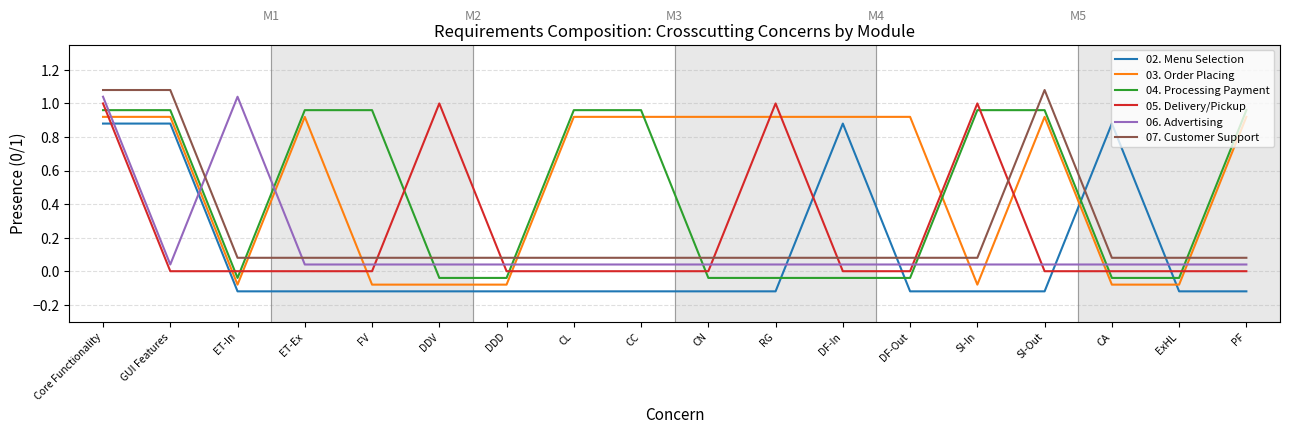

How many lines are shown in the chart?

6